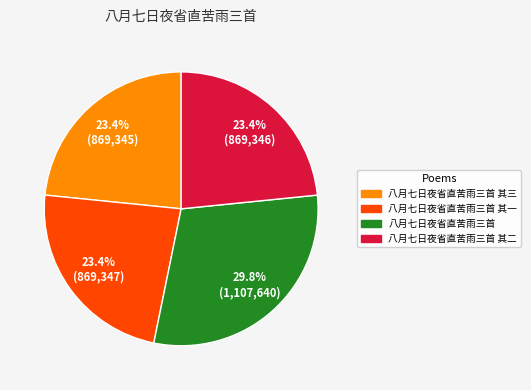

Which slice is the largest?

八月七日夜省直苦雨三首